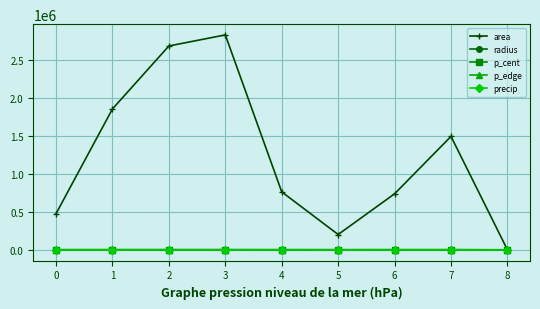

At how many categories does at least one series exceed 2421361?

2